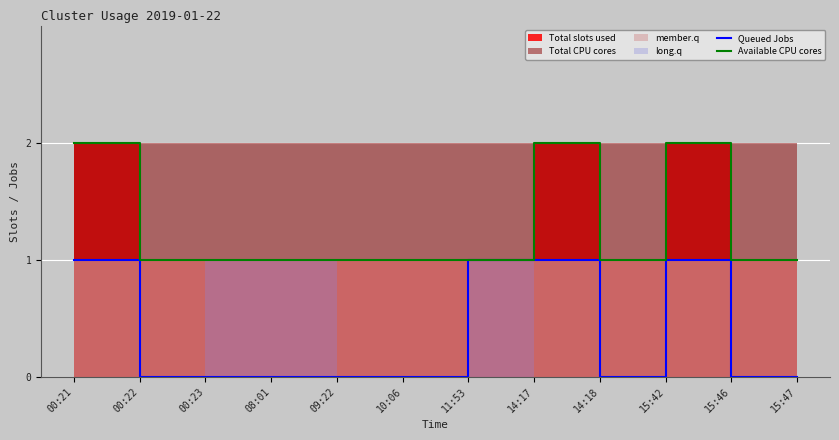

Which series changed the most between 11:53 and 15:47?

Queued Jobs